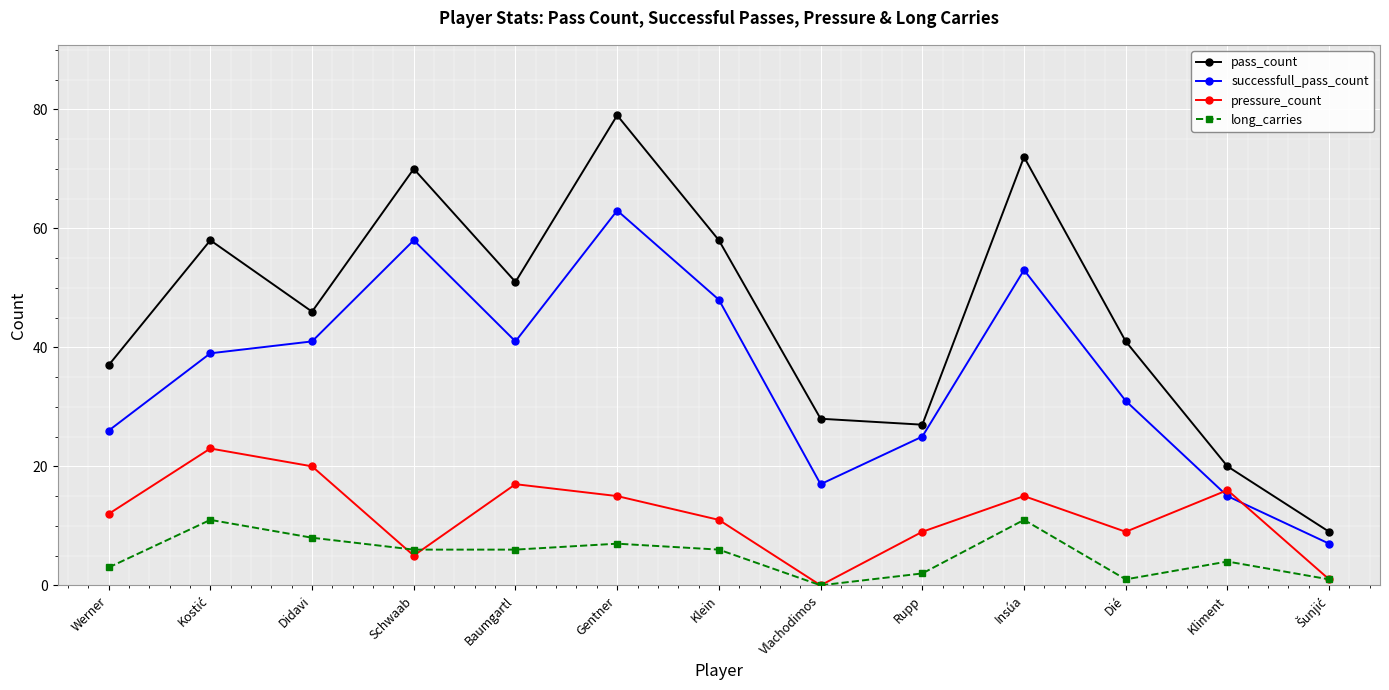

At how many categories does at least one series exceed 55?

5